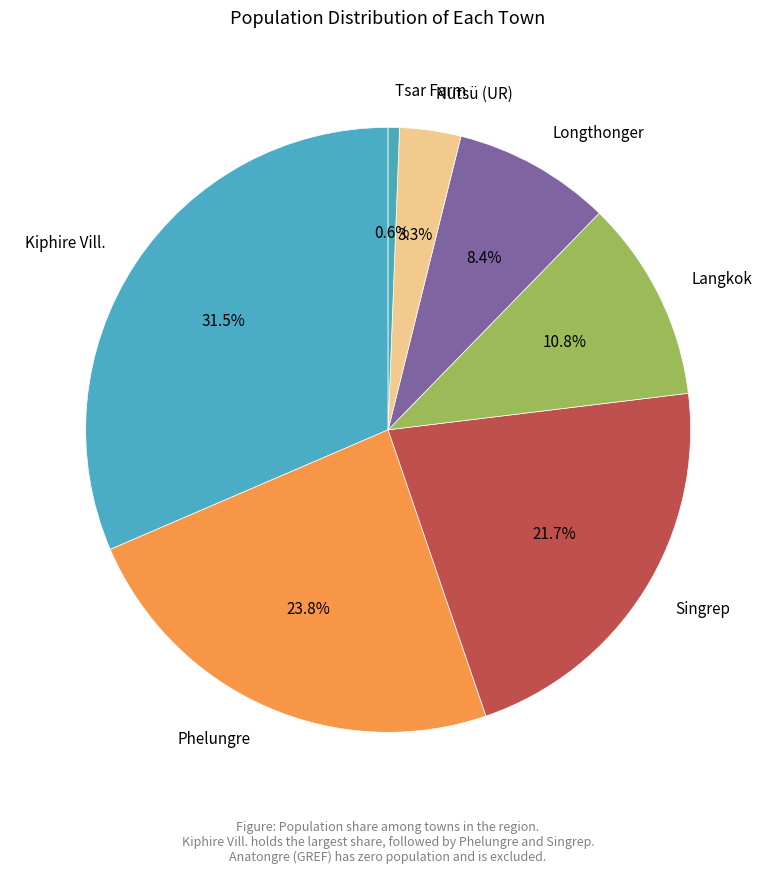

Count the number of slices in the pie.

7